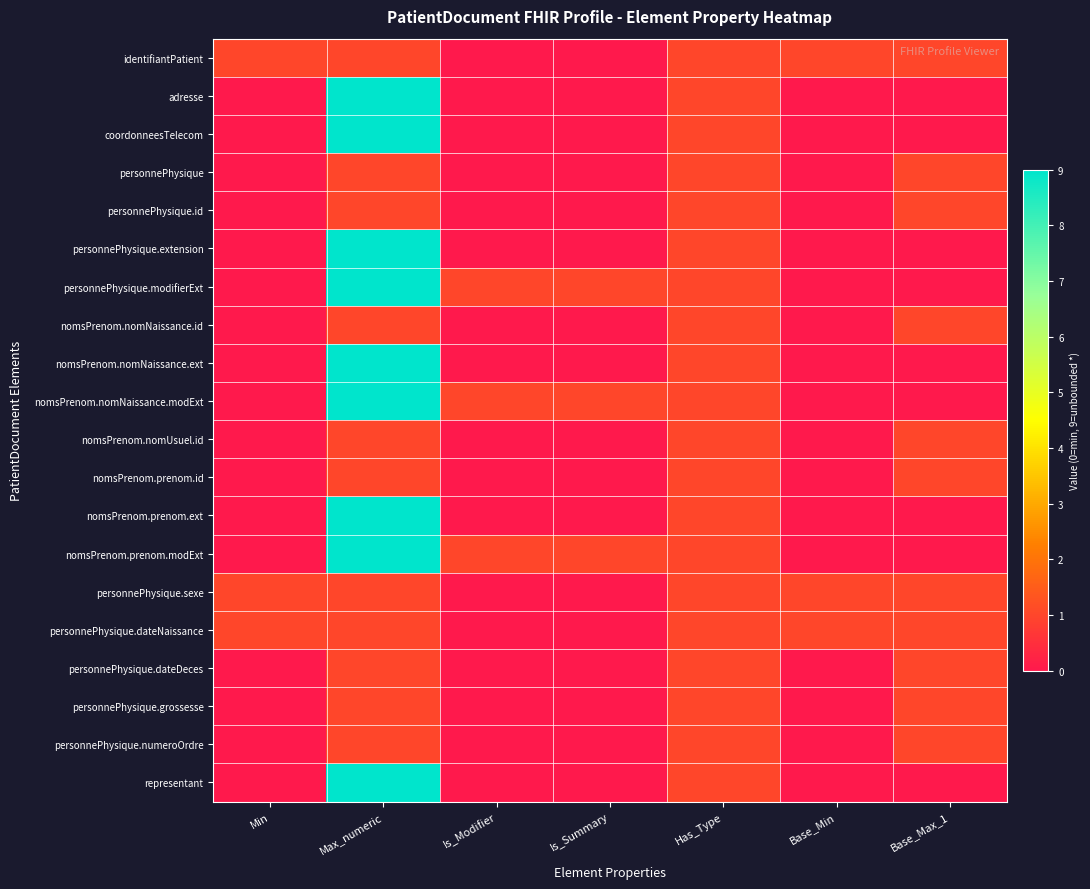

What is the spread (max minus min) of values at Base_Max_1?

1